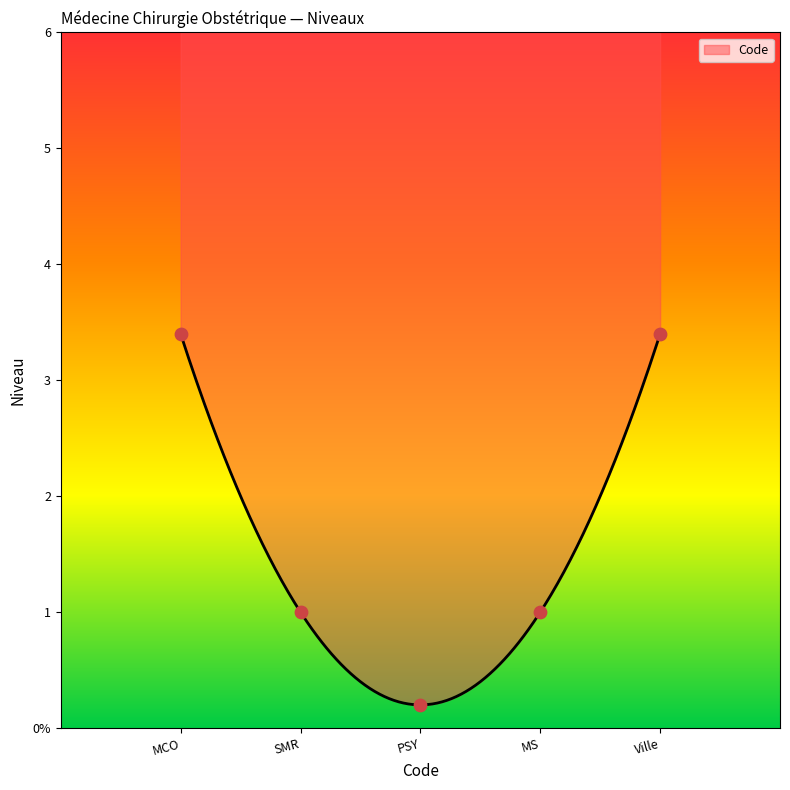

Between Ville and PSY, which is larger?

Ville